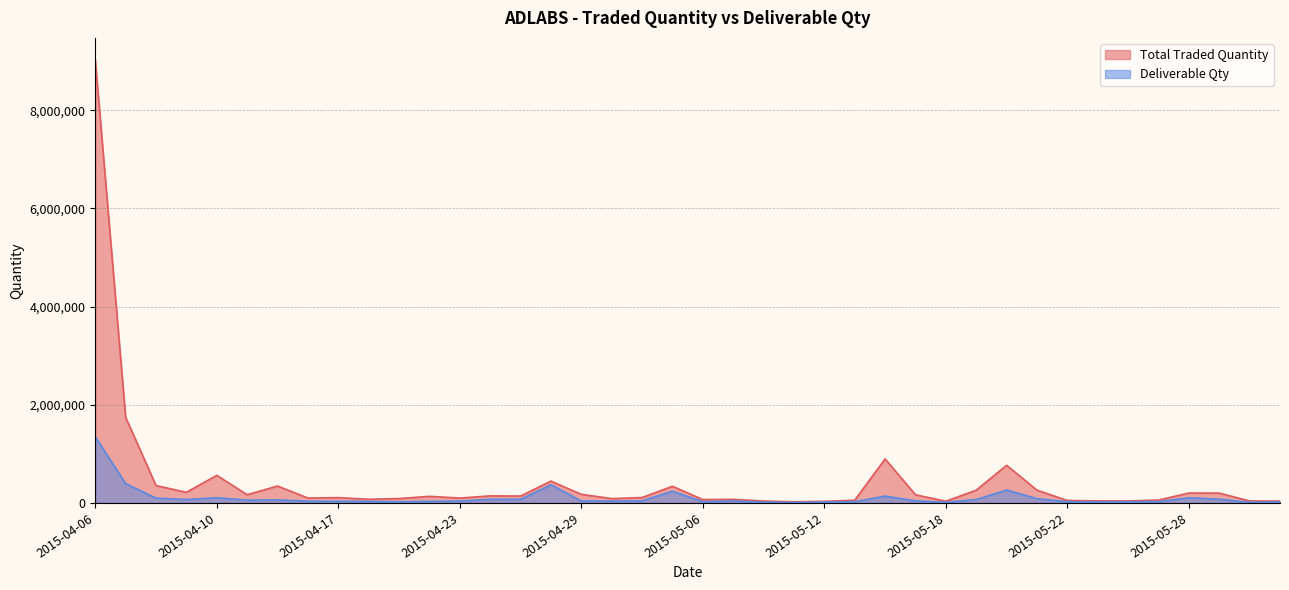

Which series has the largest range (max minus min)?

Total Traded Quantity